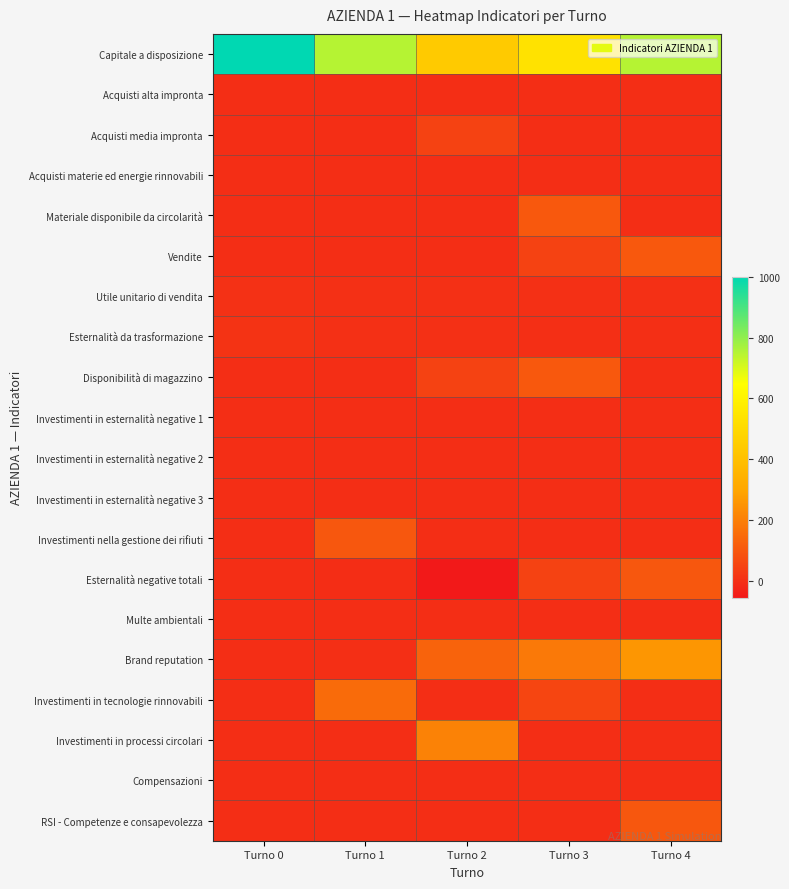

What is the total value across all series at Turno 1?

1005.5